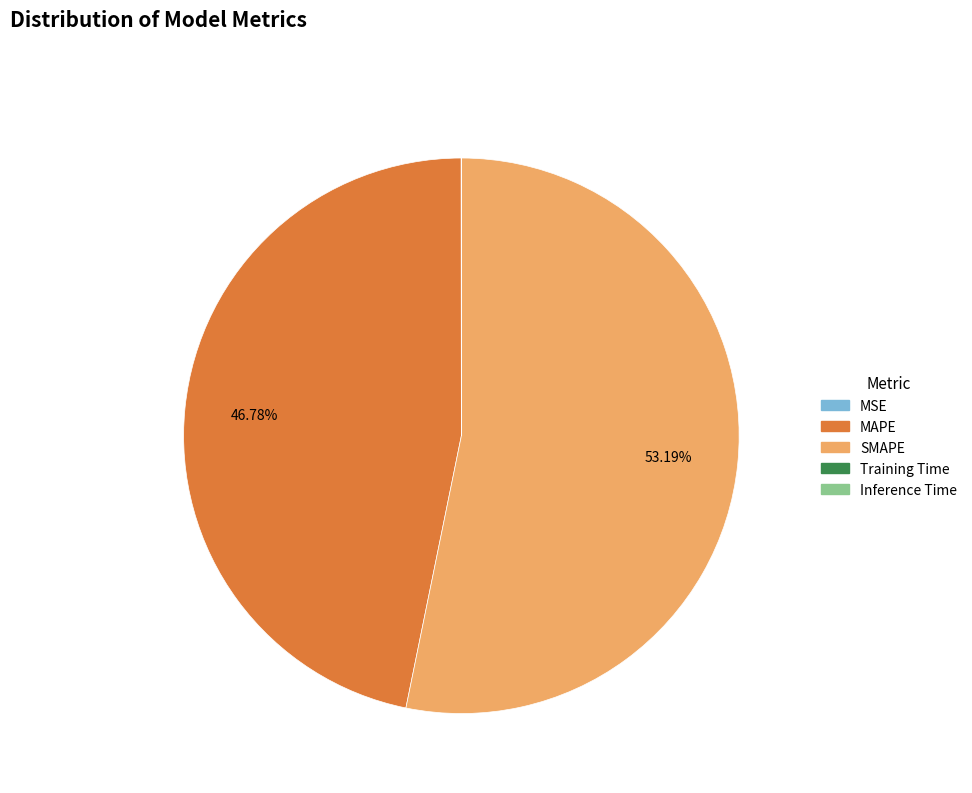

Does any single category account for the majority?

Yes